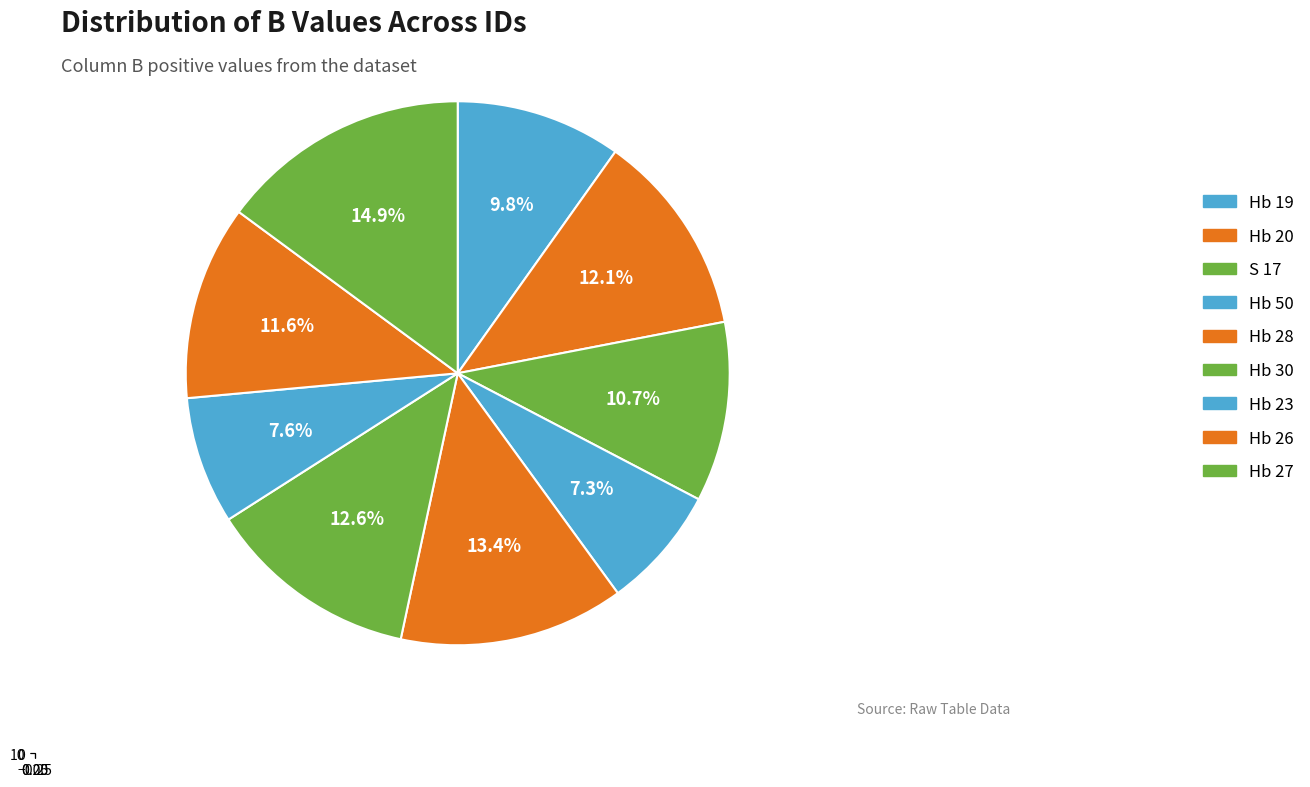

What is the ratio of the value at Hb 27 to the value at Hb 19?

1.5